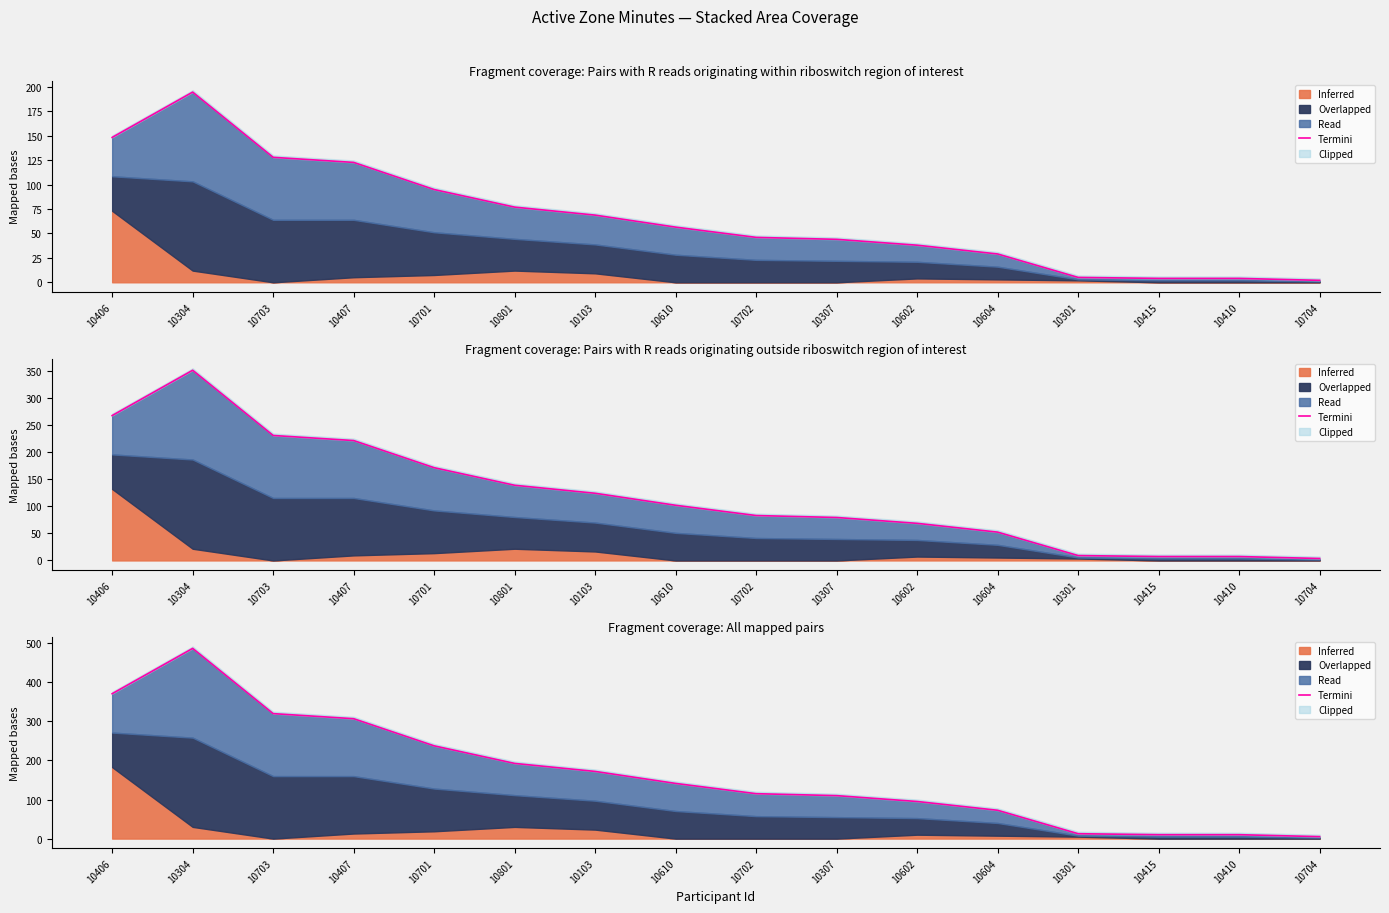

The chart shows a value of 95.0 at 10602. True or false?

True